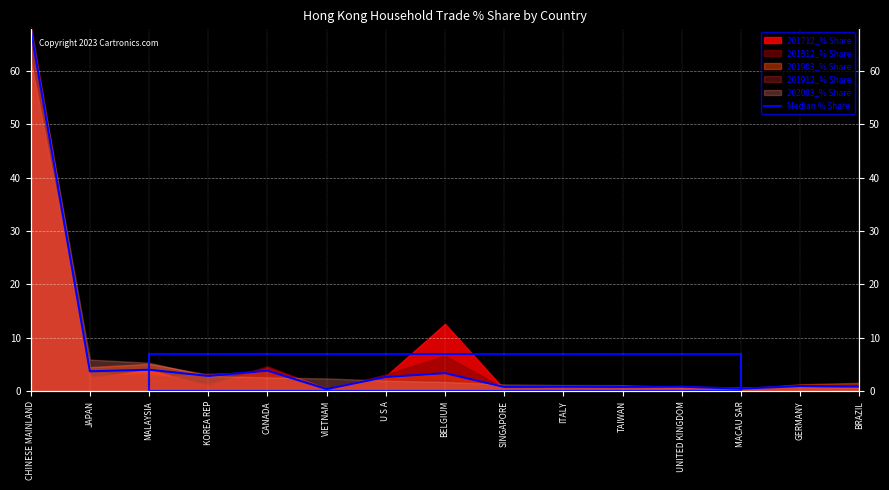

Count the number of categories in the chart.

15